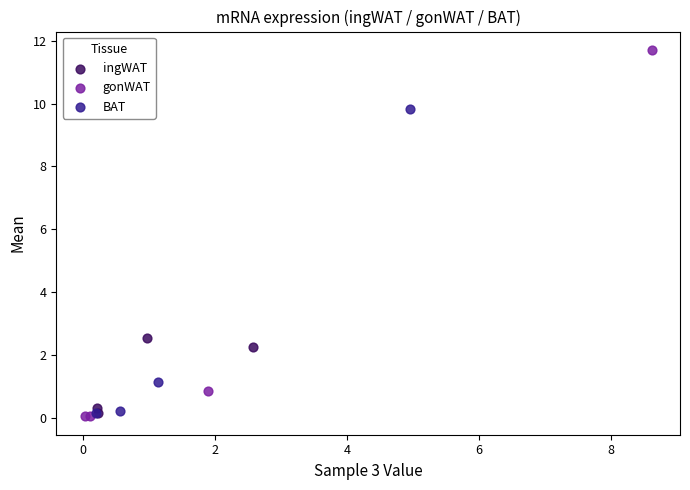

Which series reaches the maximum Y coordinate?

gonWAT